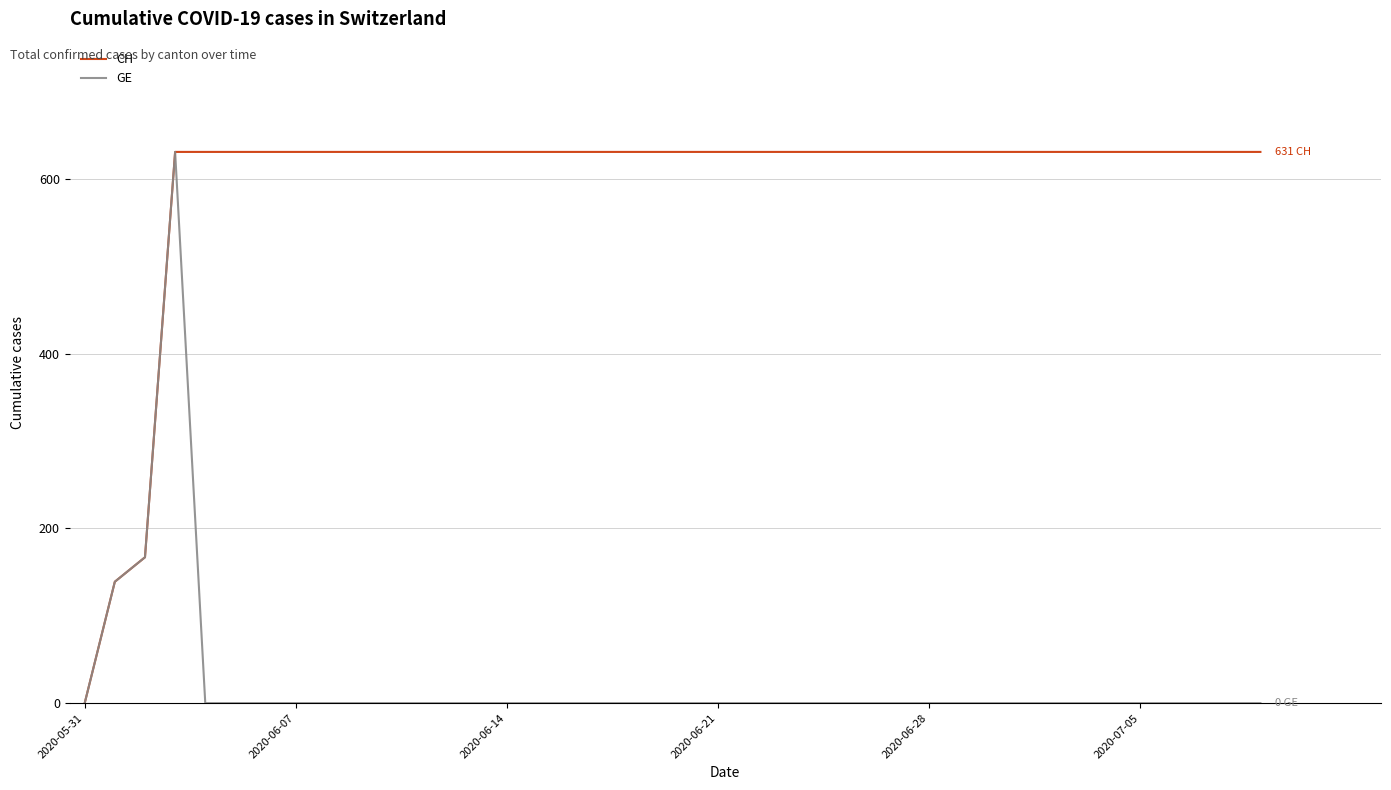

What is the maximum value shown in the chart?

631